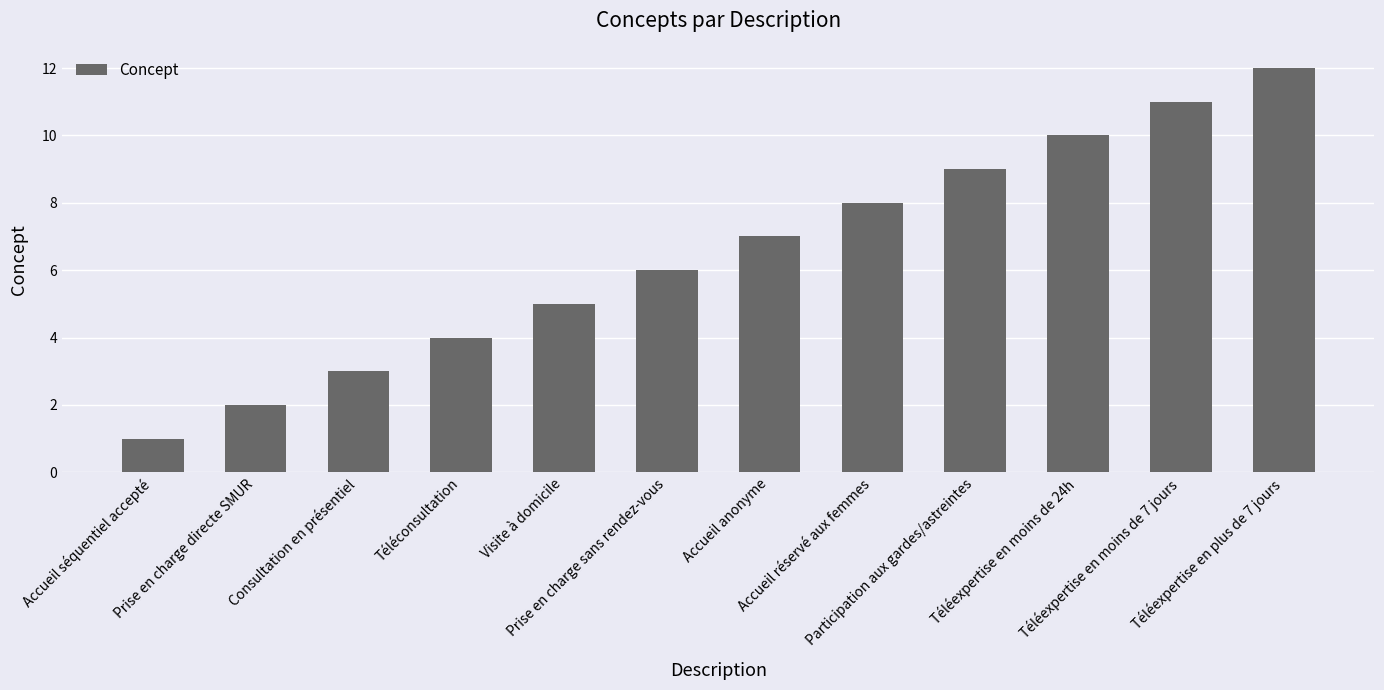

Does the chart contain any negative values?

No